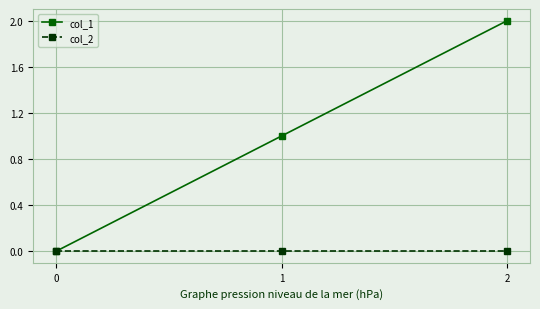

Rank the series at 1 from highest to lowest value.

col_1, col_2